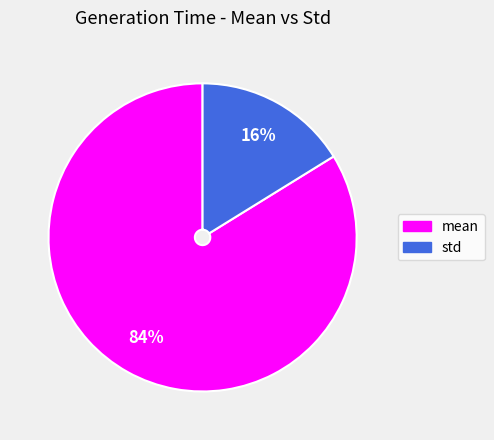

Between mean and std, which is larger?

mean